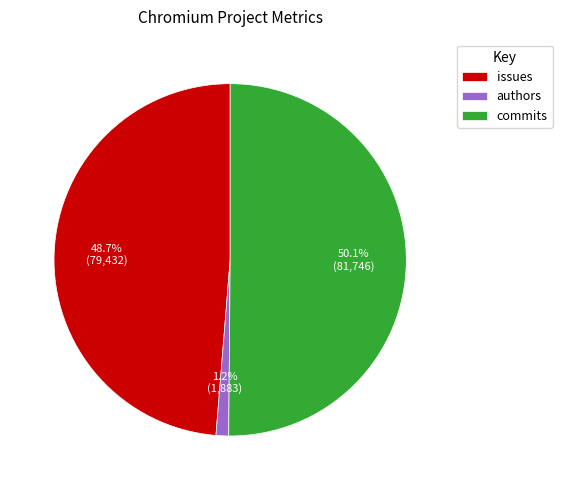

What percentage do authors and commits together represent?

51.3%